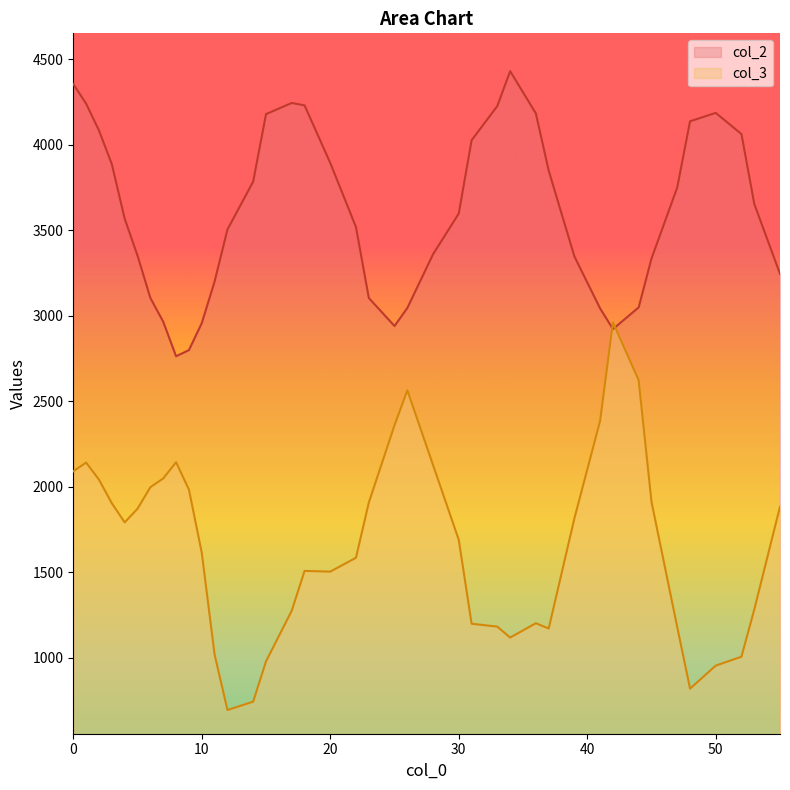

Where is the first local minimum for col_2?

8